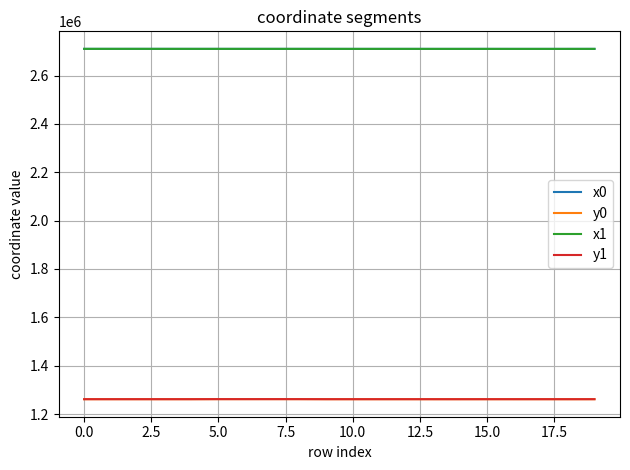

What is the maximum value shown in the chart?

2710817.8